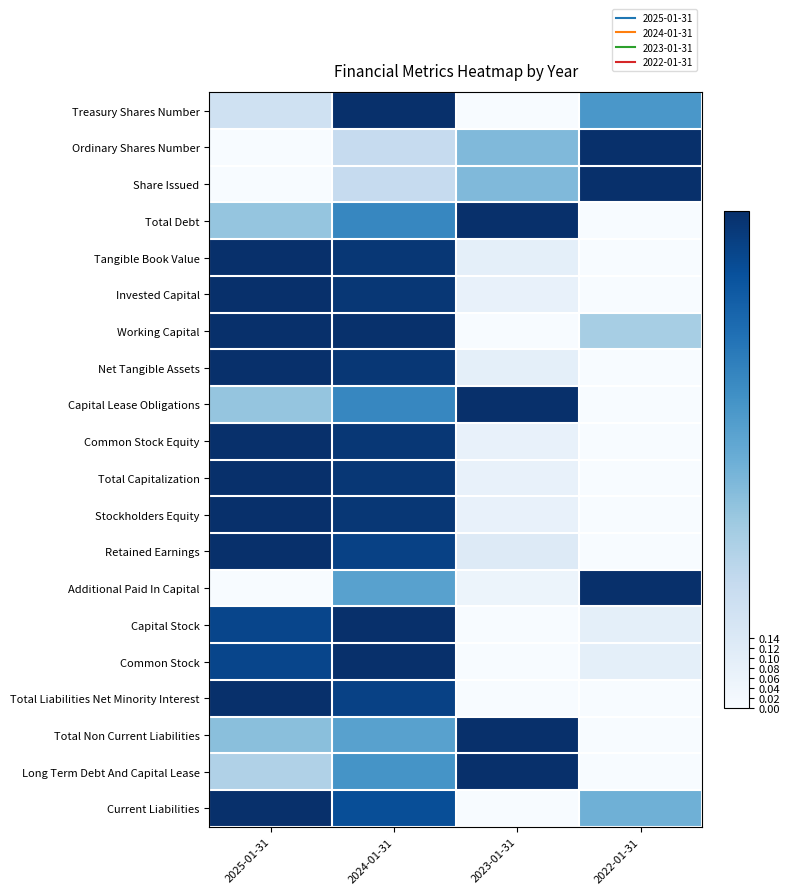

Between 2025-01-31 and 2024-01-31, which series saw the biggest shift?

Treasury Shares Number